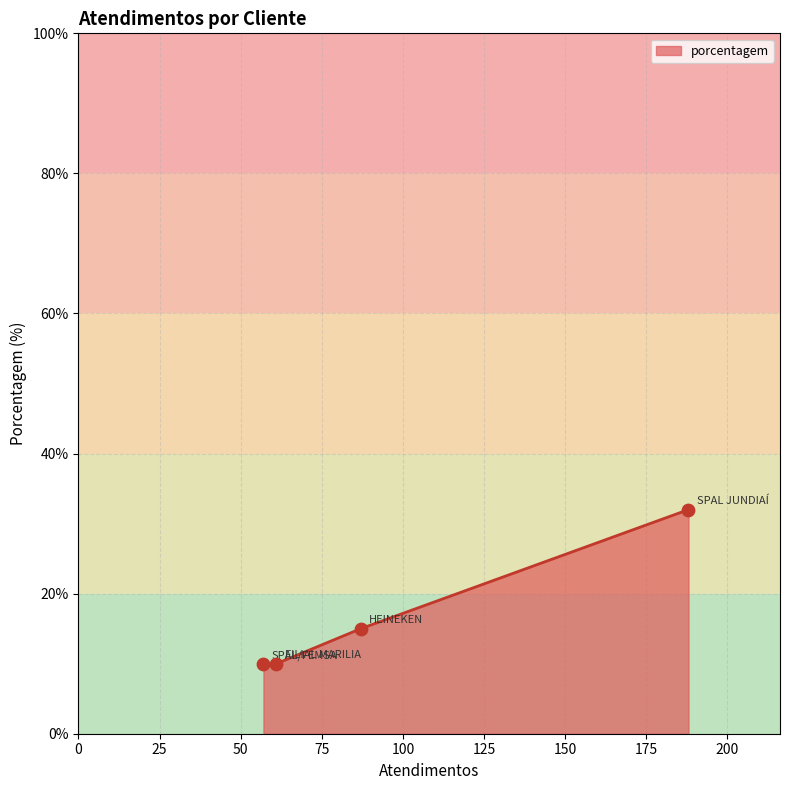

What is the smallest value displayed?

10